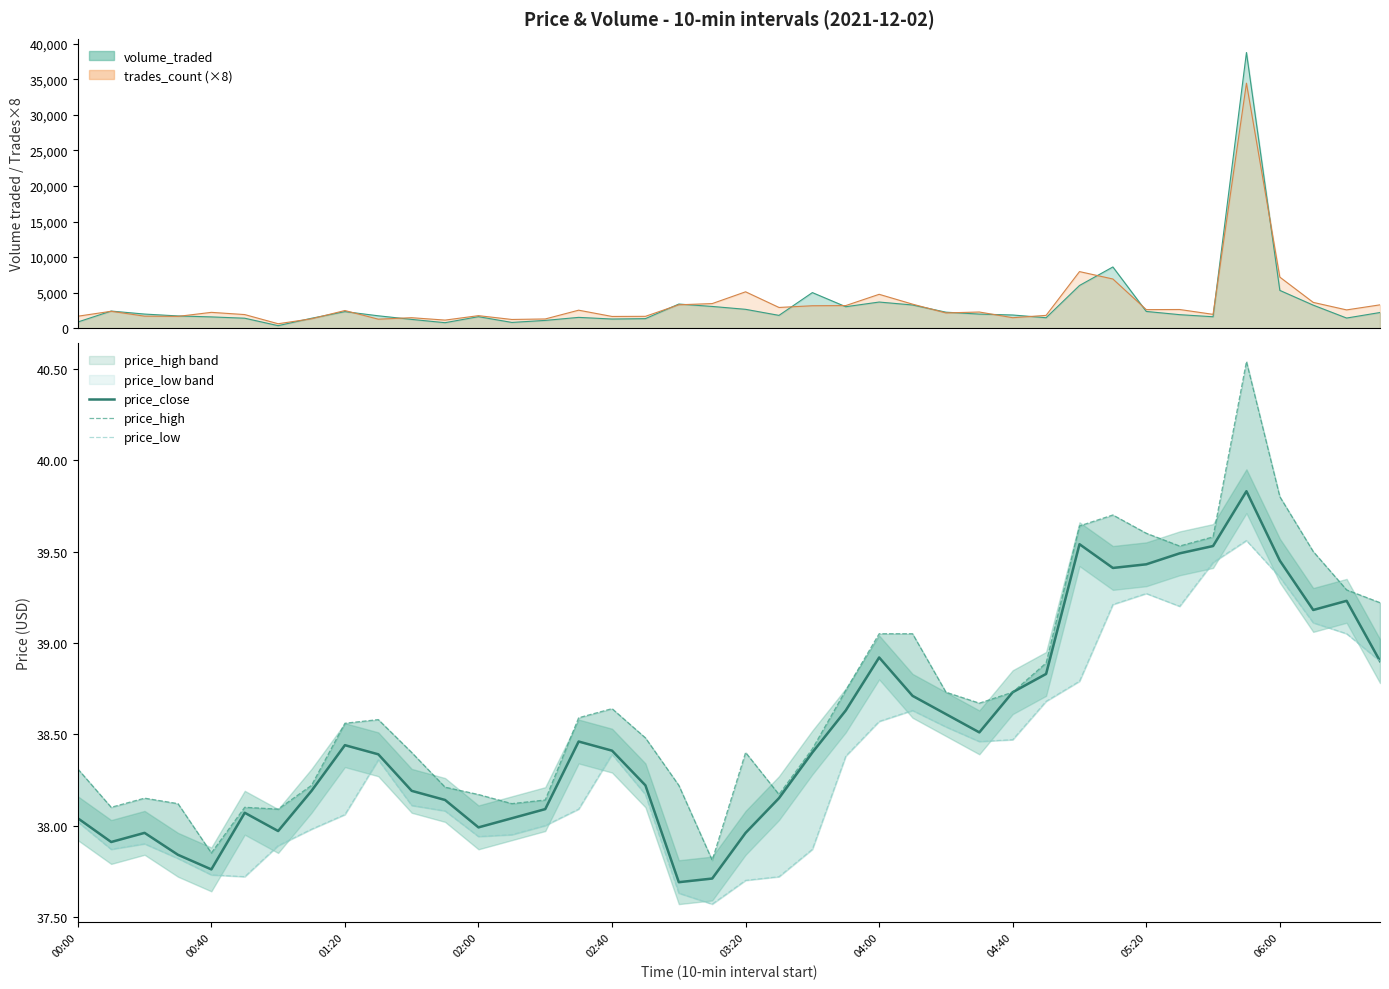

How many interior local valleys does the price_high series have?

8